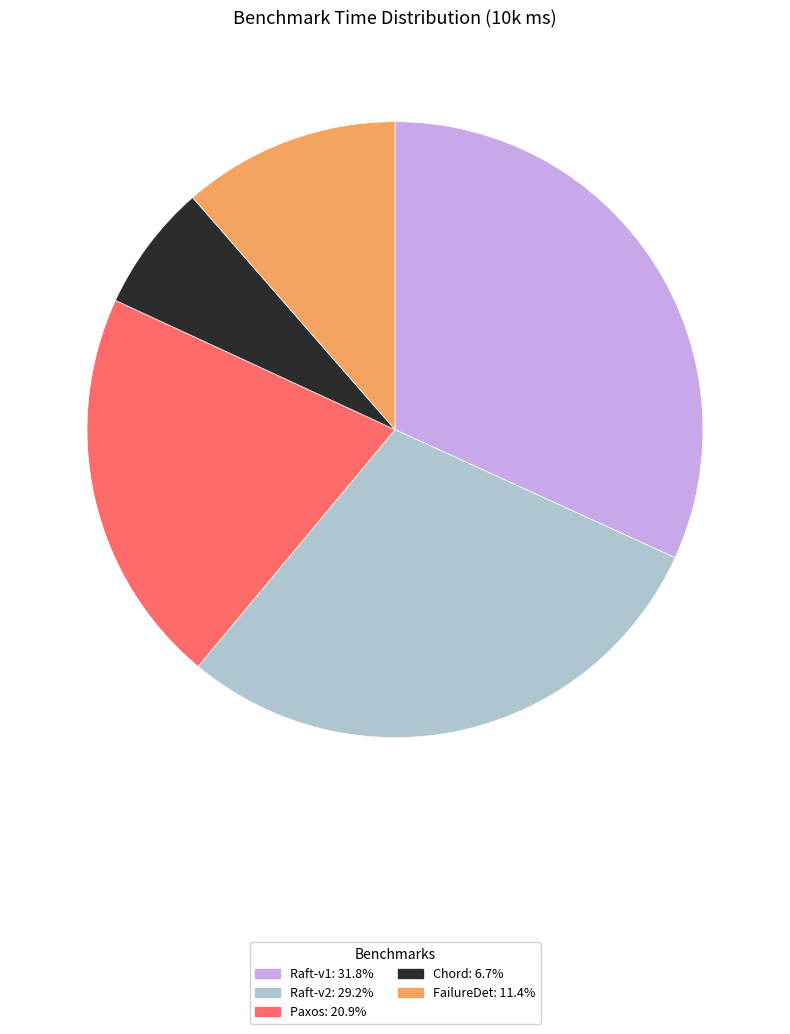

Rank the categories by value from lowest to highest.

Chord, FailureDet, Paxos, Raft-v2, Raft-v1